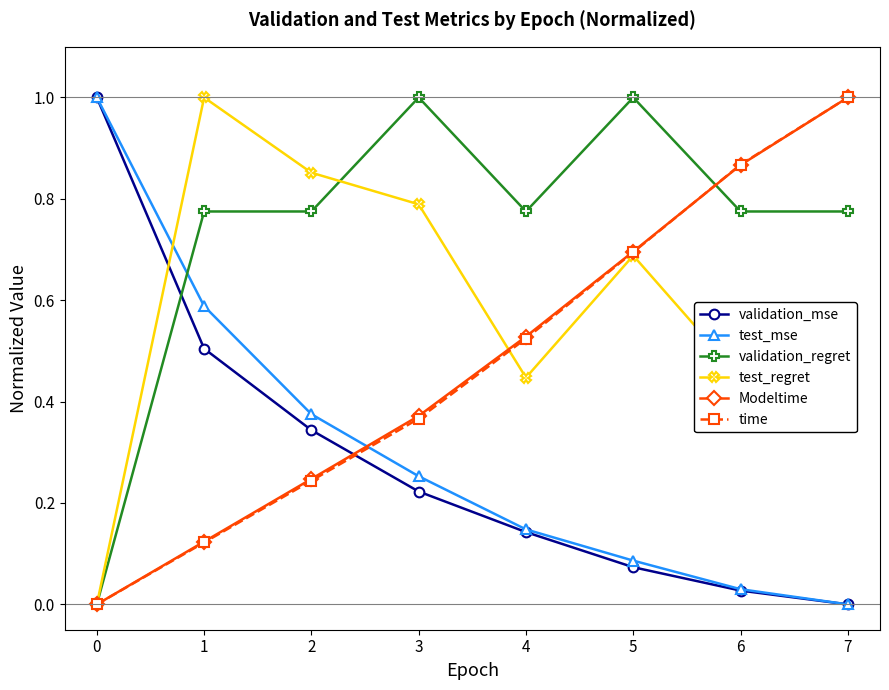

At which label does test_mse reach its minimum?

7